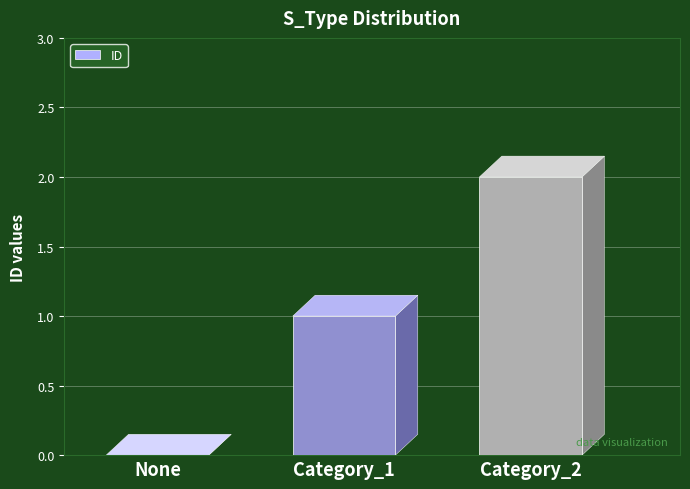

Which label corresponds to the largest value in the chart?

Category_2